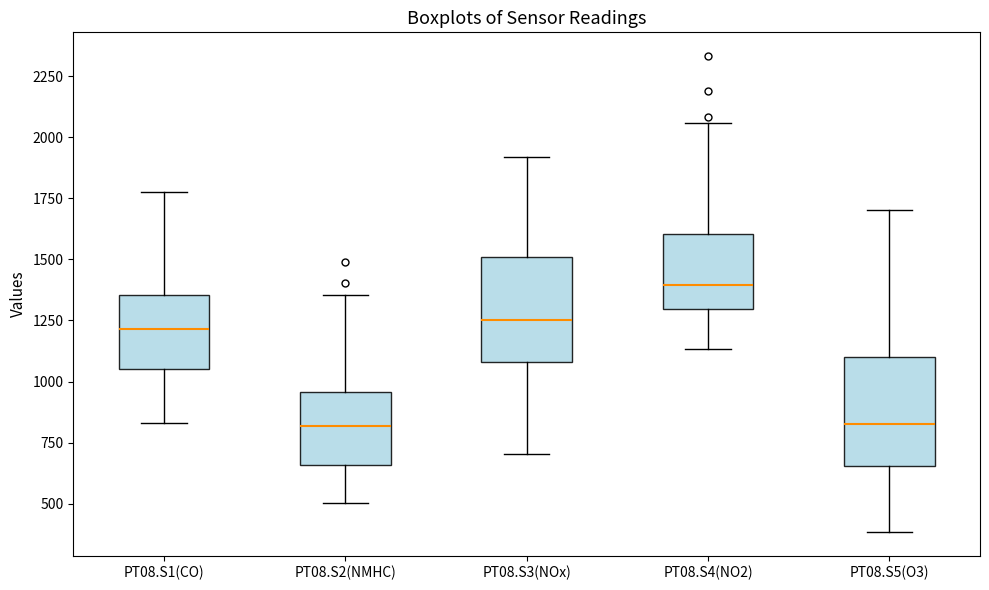

Reading left to right, transcribe this box plot: for each box, give where its median line is, the range the box spans, and where its two whiskers end, as read against the y-axis. The values are not printed on the chart, so give them approximately, as read against the axis.

PT08.S1(CO): median 1200, box 1050 to 1350, whiskers 850 to 1800
PT08.S2(NMHC): median 800, box 650 to 950, whiskers 500 to 1350
PT08.S3(NOx): median 1250, box 1100 to 1500, whiskers 700 to 1900
PT08.S4(NO2): median 1400, box 1300 to 1600, whiskers 1150 to 2050
PT08.S5(O3): median 850, box 650 to 1100, whiskers 400 to 1700